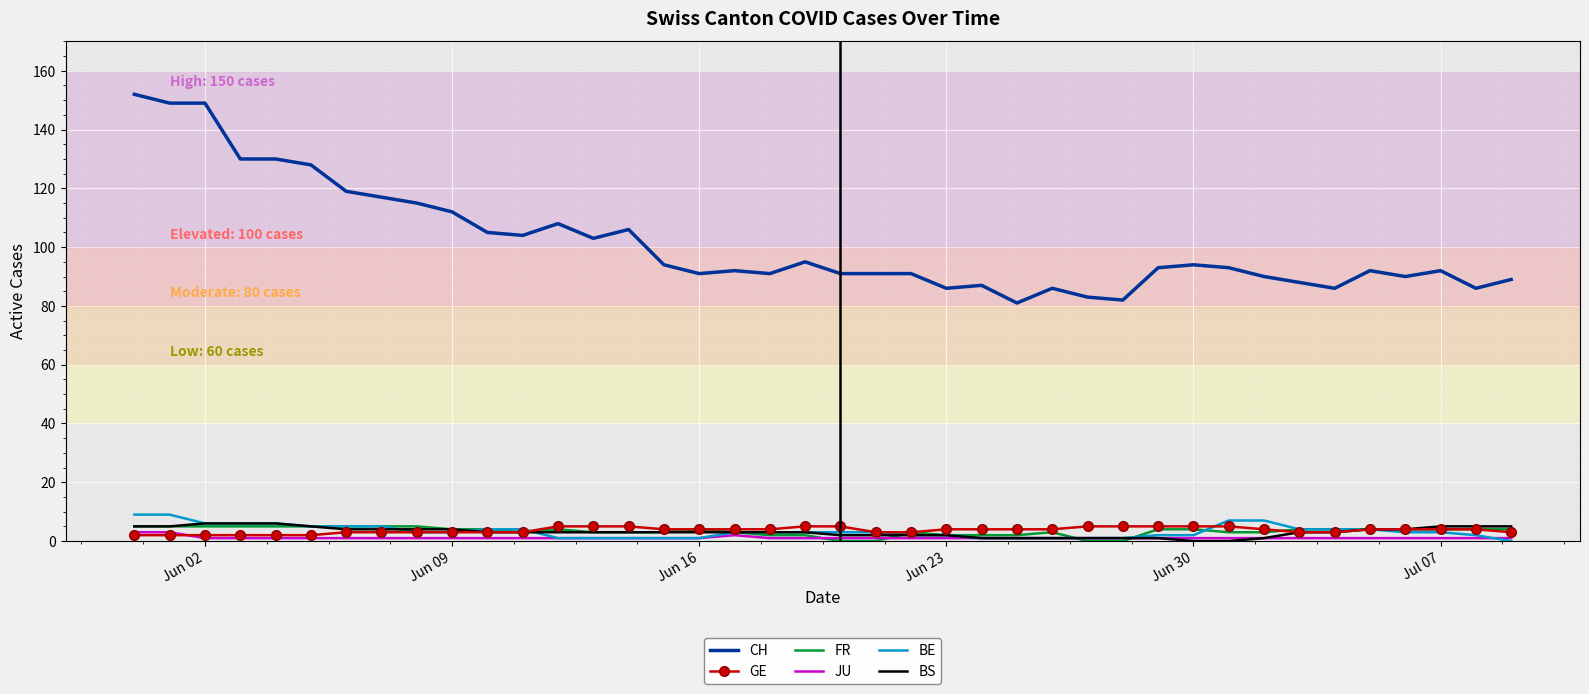

Which series has the largest range (max minus min)?

CH